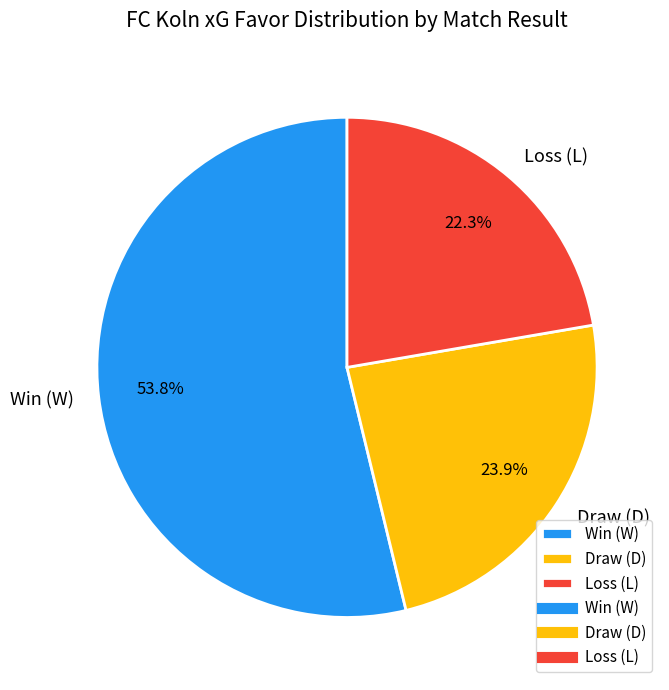

Approximately how many times larger is the value at Loss (L) compared to Draw (D)?

0.9